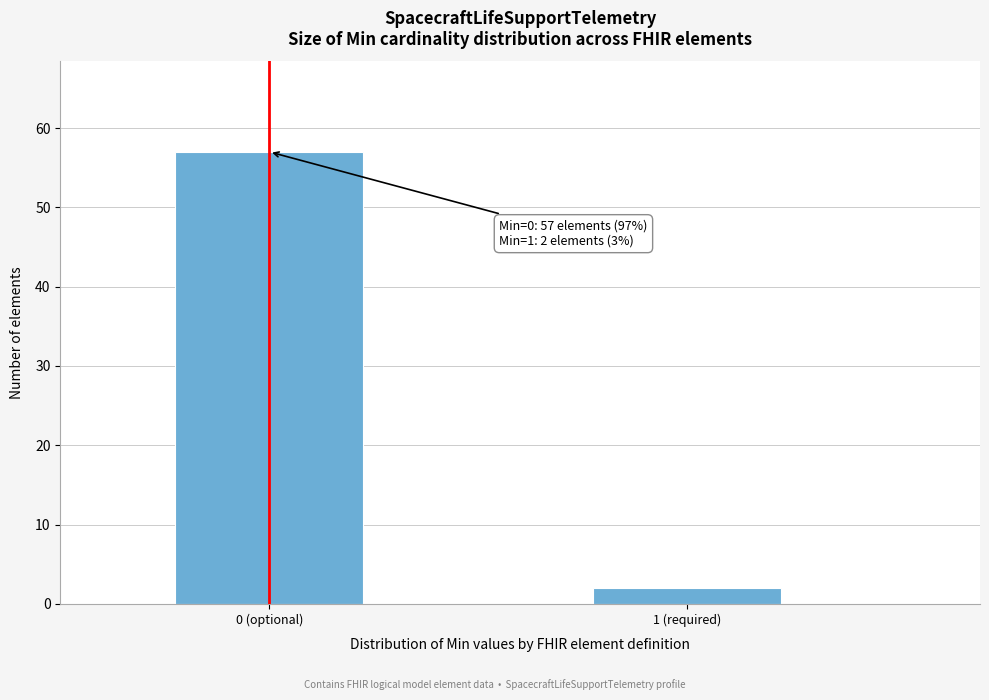

Reading left to right, list all the values displayed in this chart.

0 (optional)=57	1 (required)=2